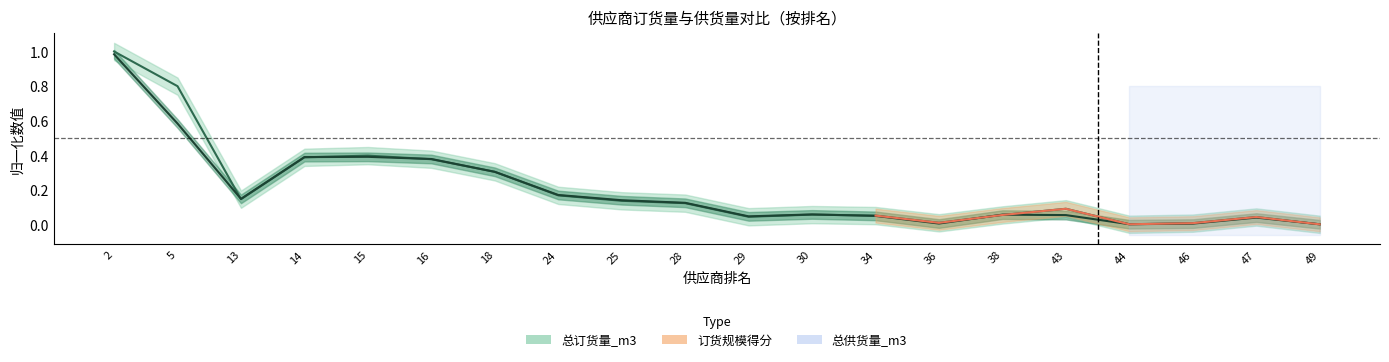

How many intersections are there between 总订货量_m3 and 总供货量_m3?

11